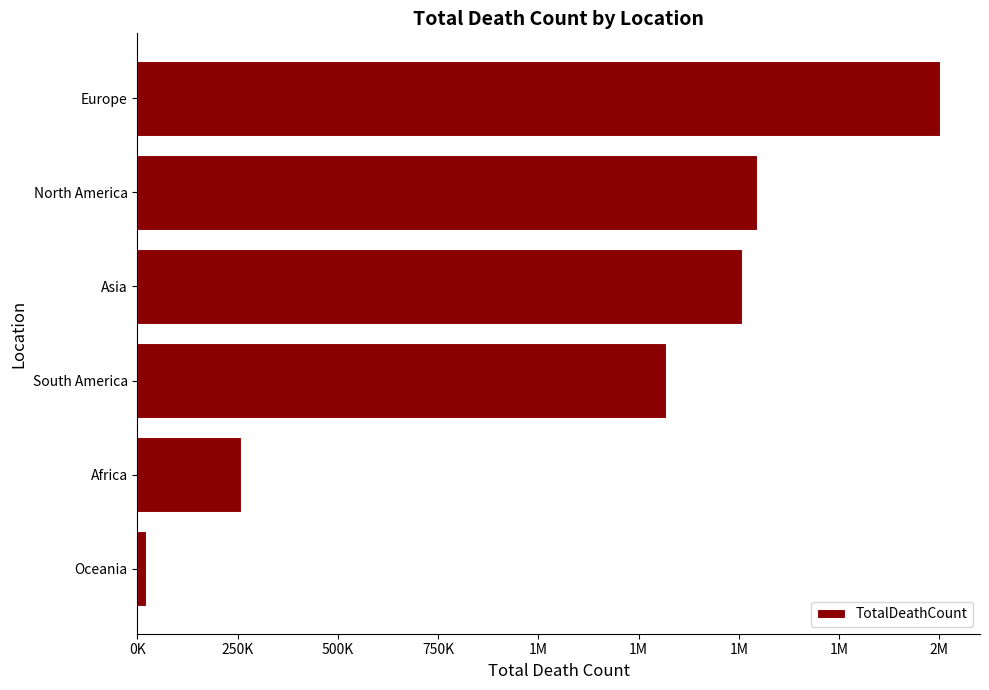

Does the chart contain any negative values?

No